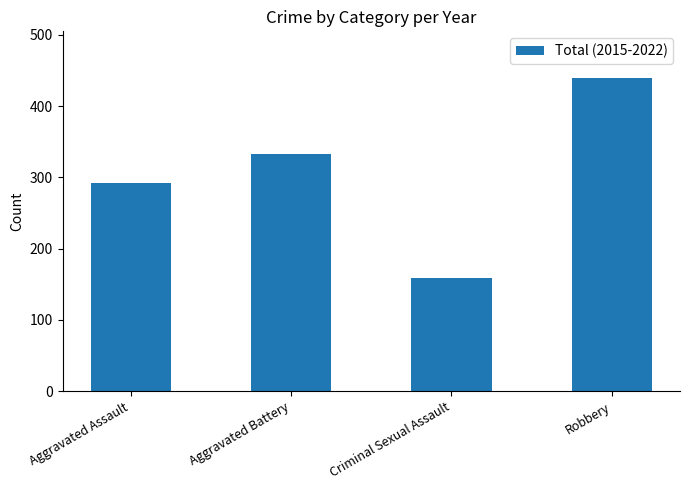

Reading left to right, extract all data points from this chart.

Aggravated Assault=292	Aggravated Battery=333	Criminal Sexual Assault=159	Robbery=439